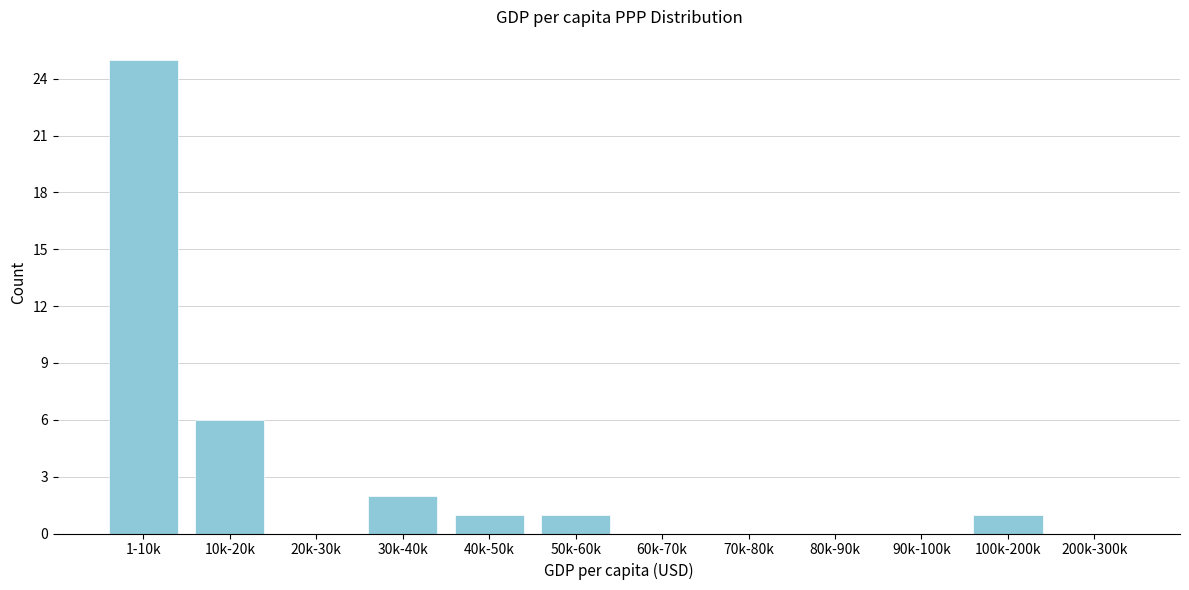

Reading left to right, extract all data points from this chart.

1-10k=25	10k-20k=6	20k-30k=0	30k-40k=2	40k-50k=1	50k-60k=1	60k-70k=0	70k-80k=0	80k-90k=0	90k-100k=0	100k-200k=1	200k-300k=0